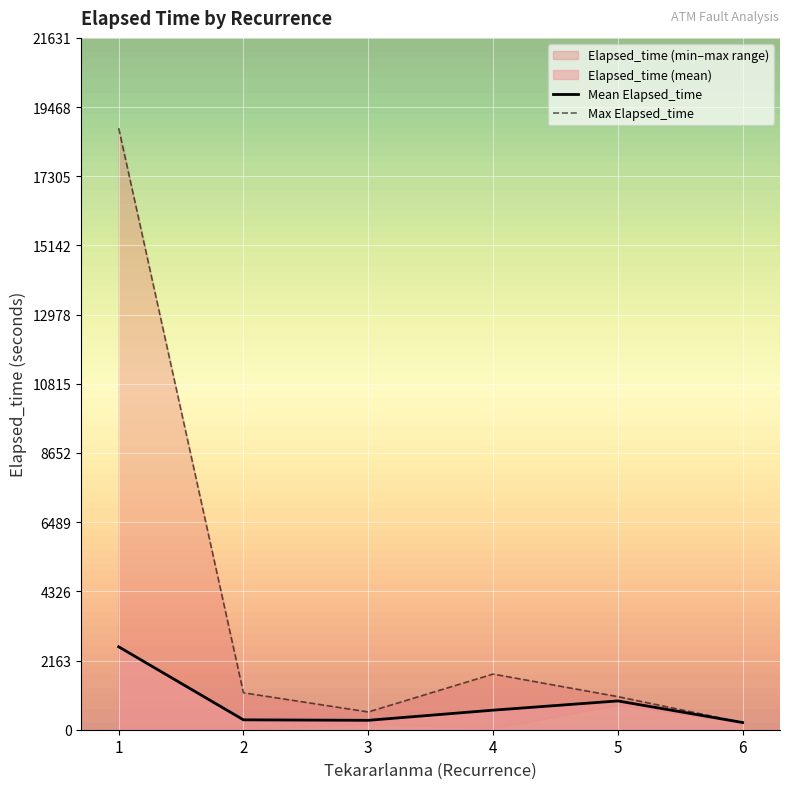

How many data points in Max Elapsed_time are above 1155?

2